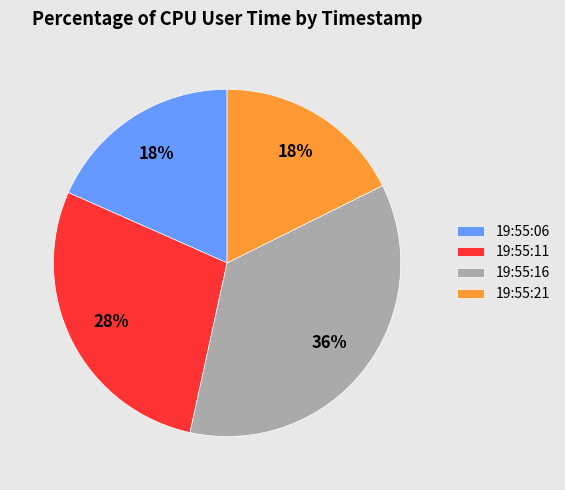

Which category has the biggest portion of the pie?

19:55:16